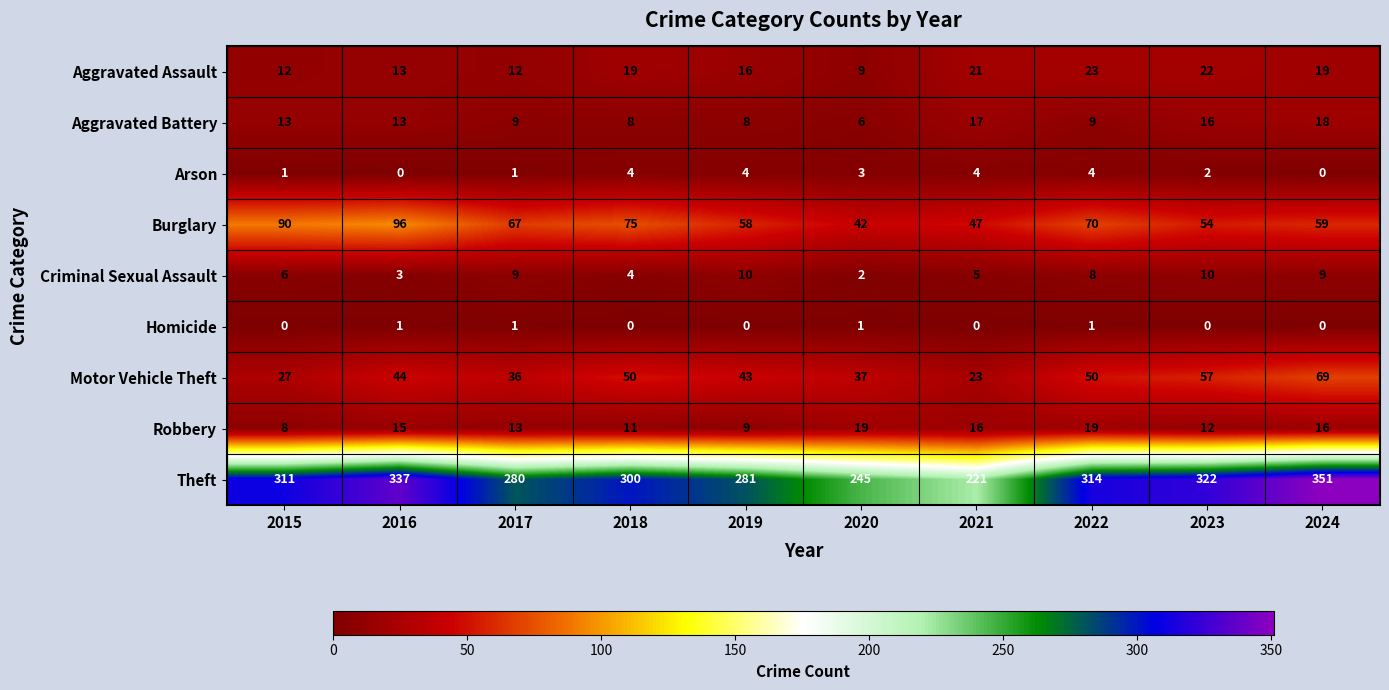

List the series in order of their peak value, lowest first.

Homicide, Arson, Criminal Sexual Assault, Aggravated Battery, Robbery, Aggravated Assault, Motor Vehicle Theft, Burglary, Theft